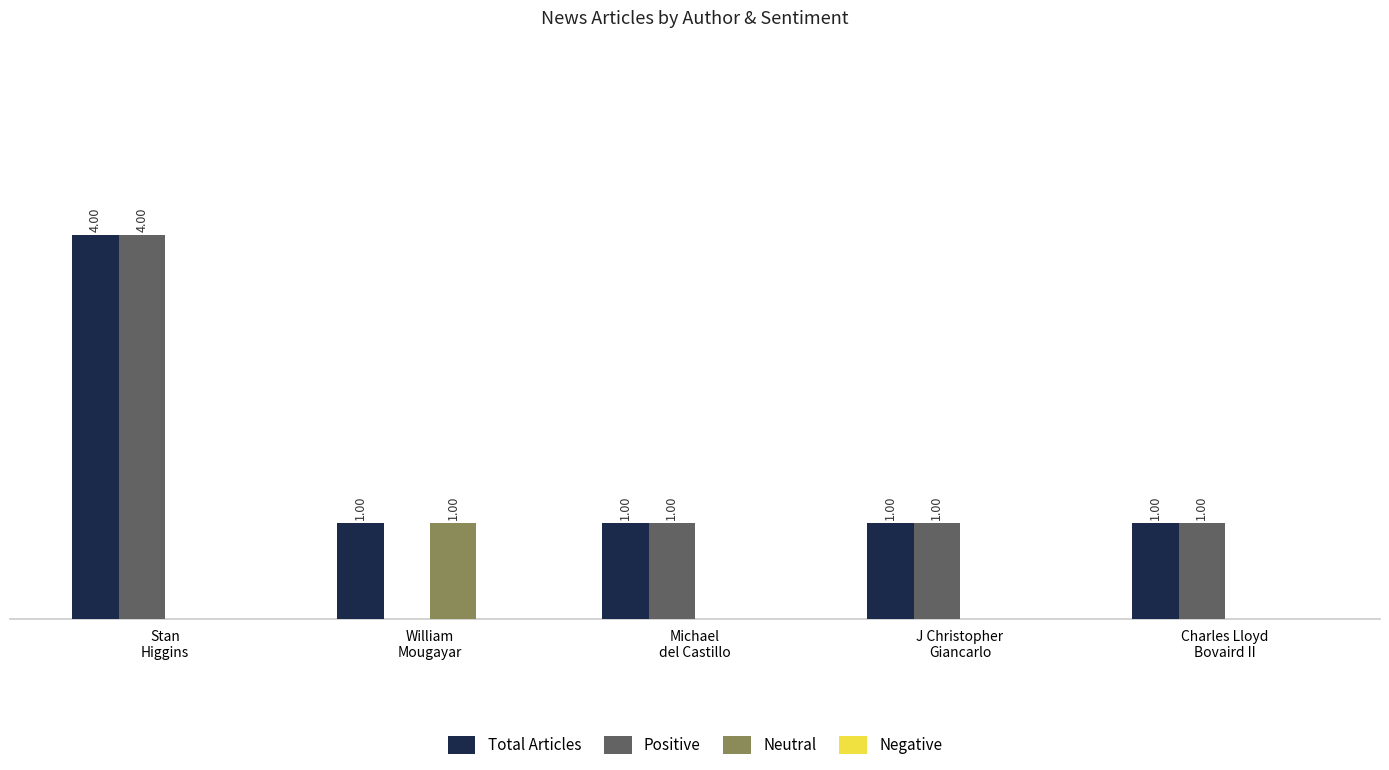

Which series has the largest total across all categories?

Total Articles